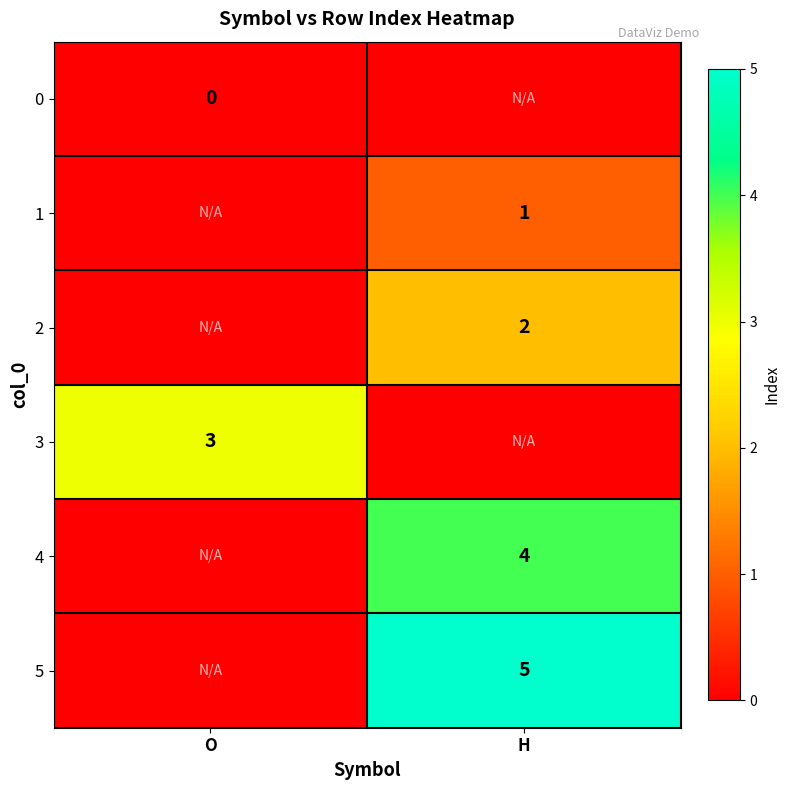

The value of 5 at H is 5. True or false?

True